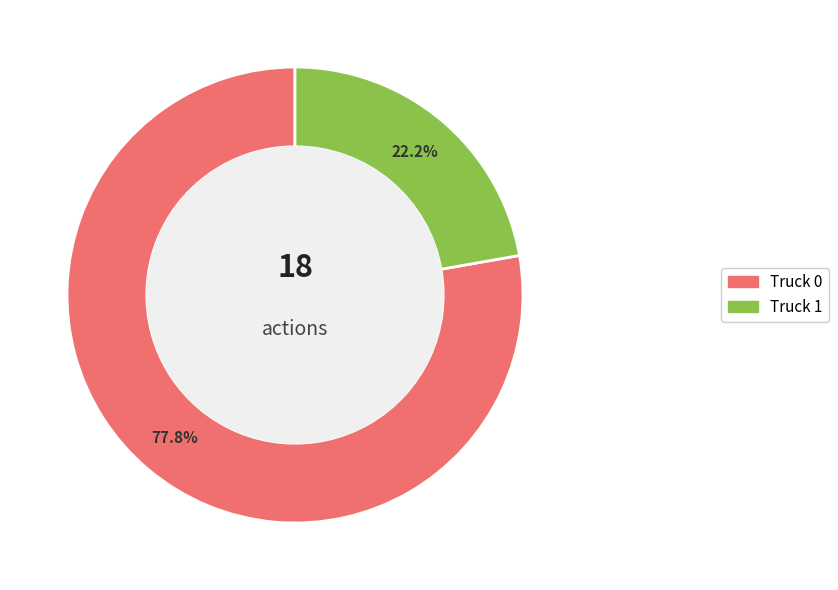

Count the number of slices in the pie.

2